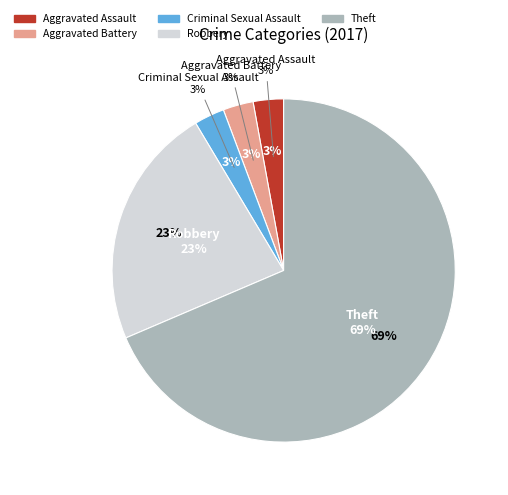

Which has a higher value, Aggravated Assault or Robbery?

Robbery